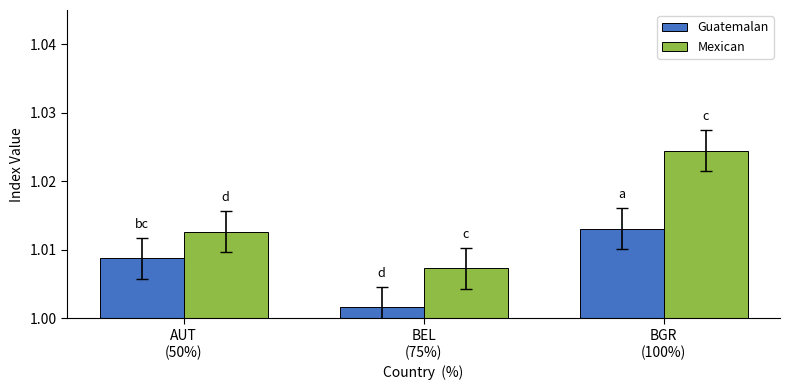

Count the Guatemalan values in the range 1 to 2.

3